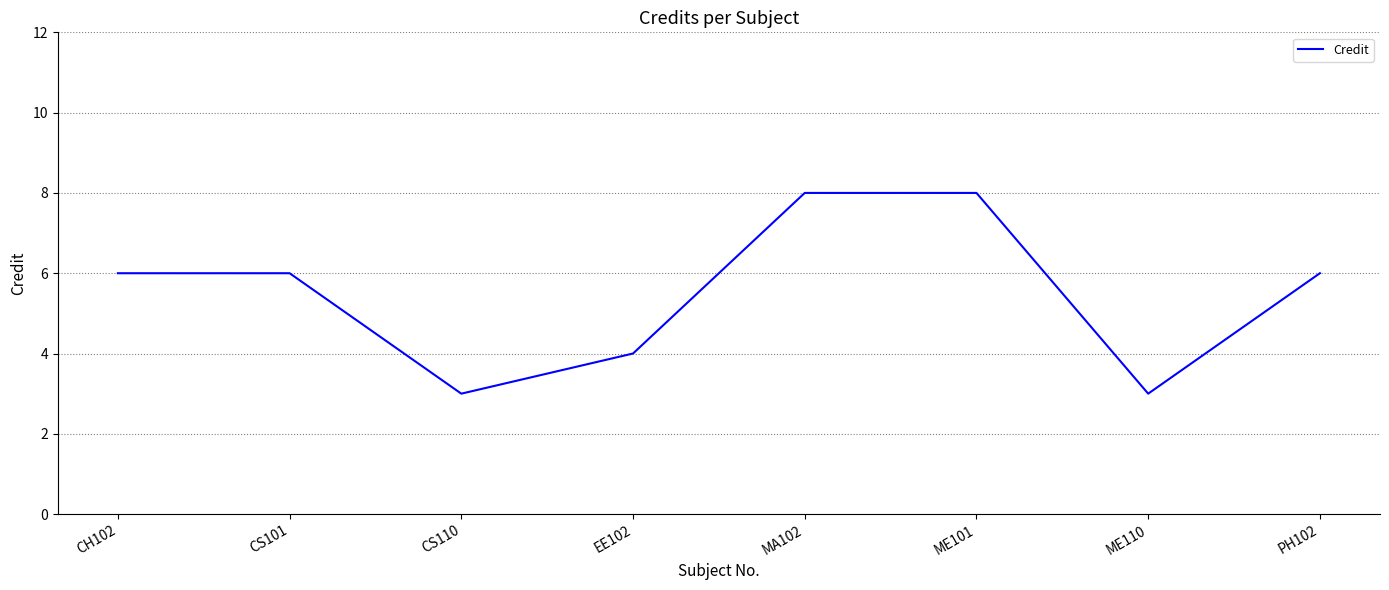

At which category does the data reach its first local valley?

CS110